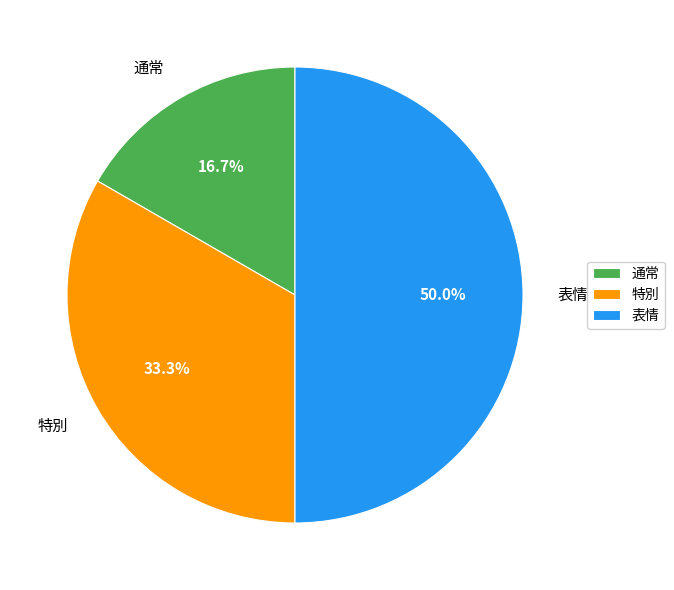

Combined, do 特別 and 表情 account for over 50%?

Yes